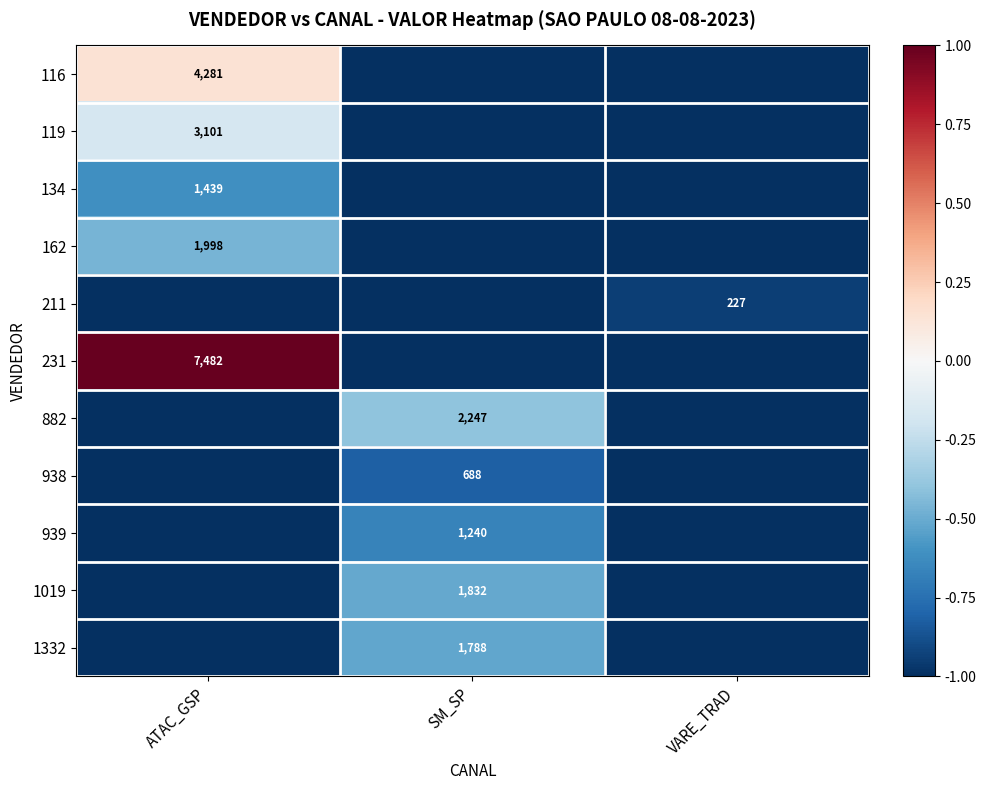

Is it true that 1332 equals 1788 at SM_SP?

True